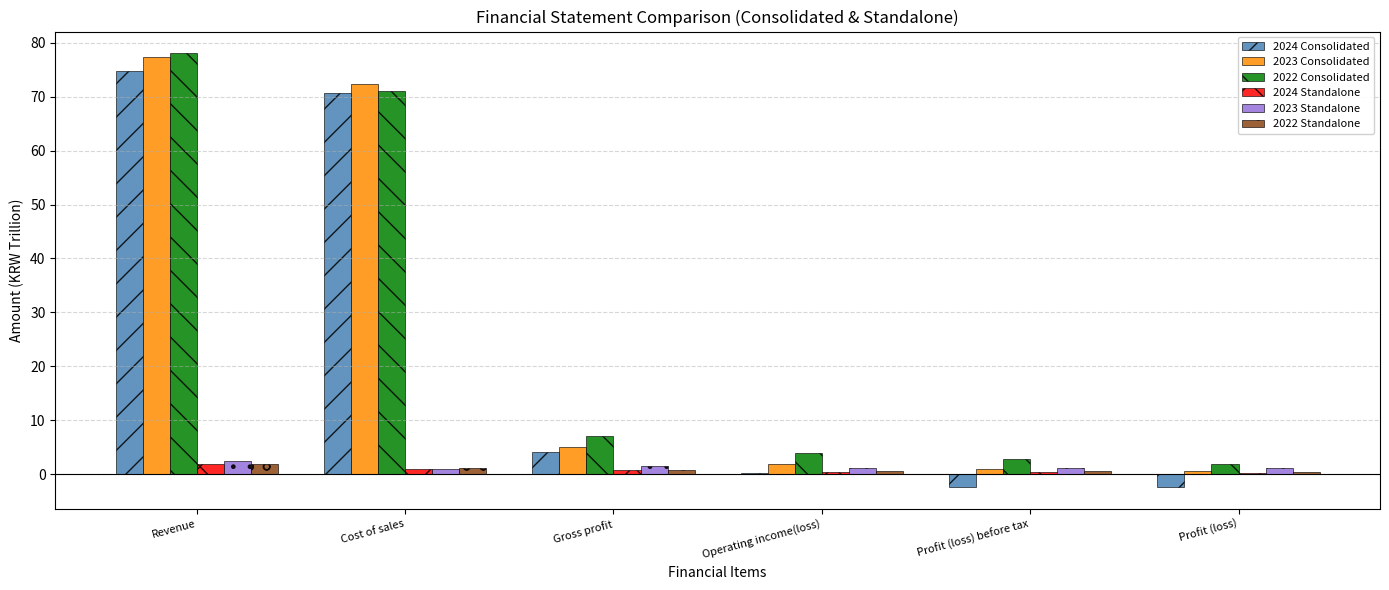

How many series are shown in this chart?

6